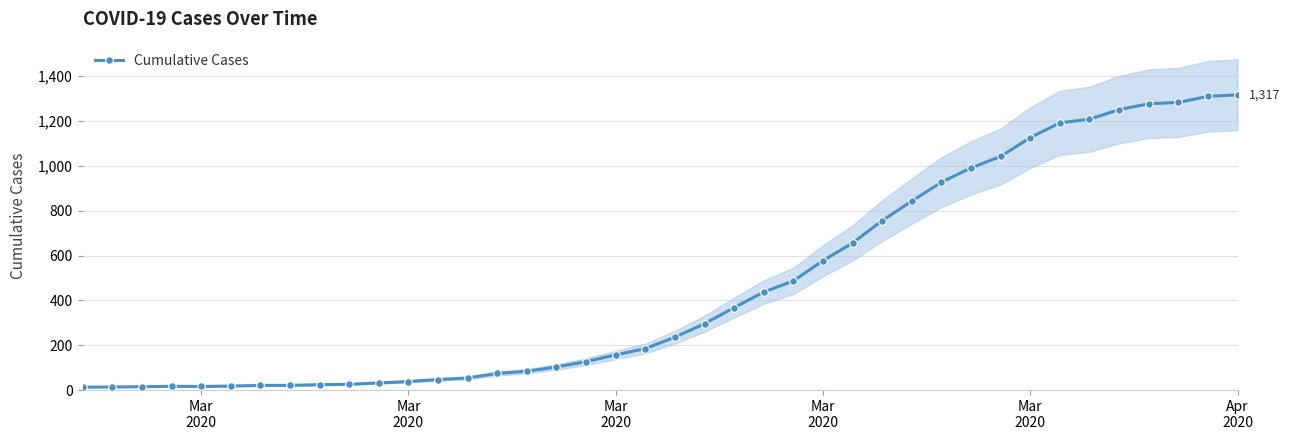

Where is the first local minimum?

Mar
2020